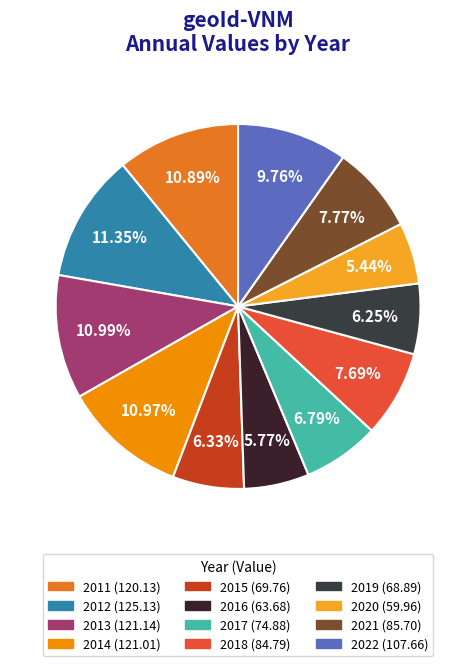

What is the change in value from 2014 to 2019?

-52.1